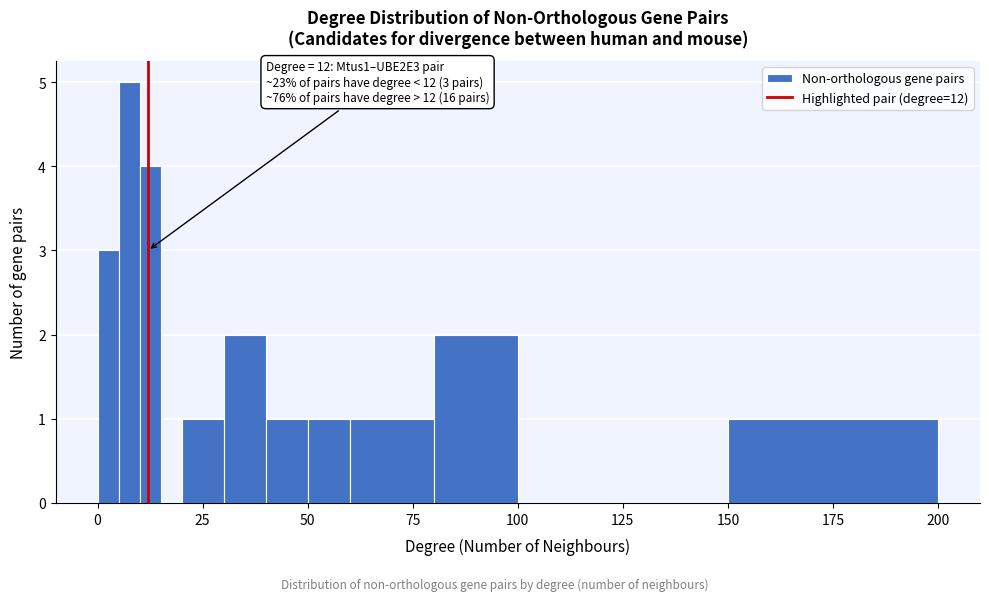

Read against the x-axis, roughly where is the centre of the tallest bar?

10